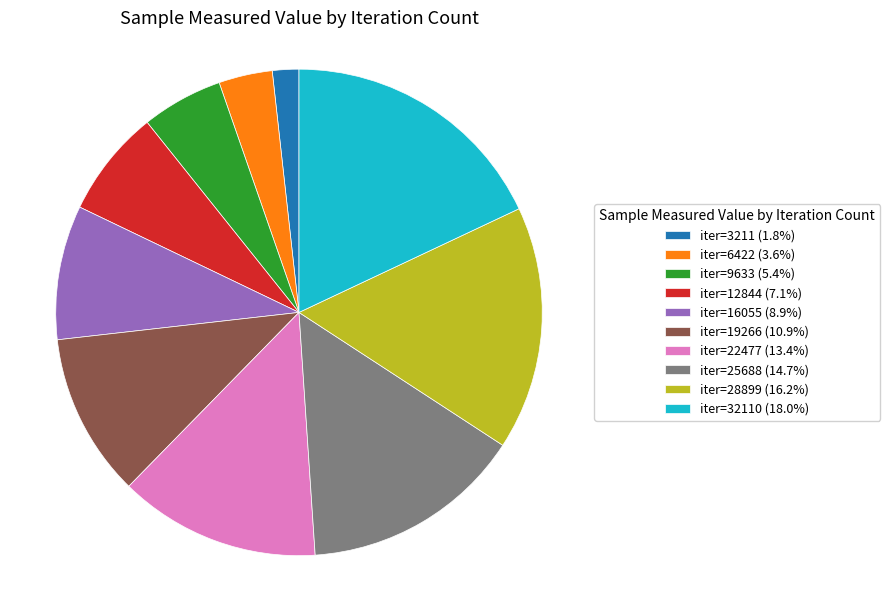

Is there a majority slice in this chart?

No